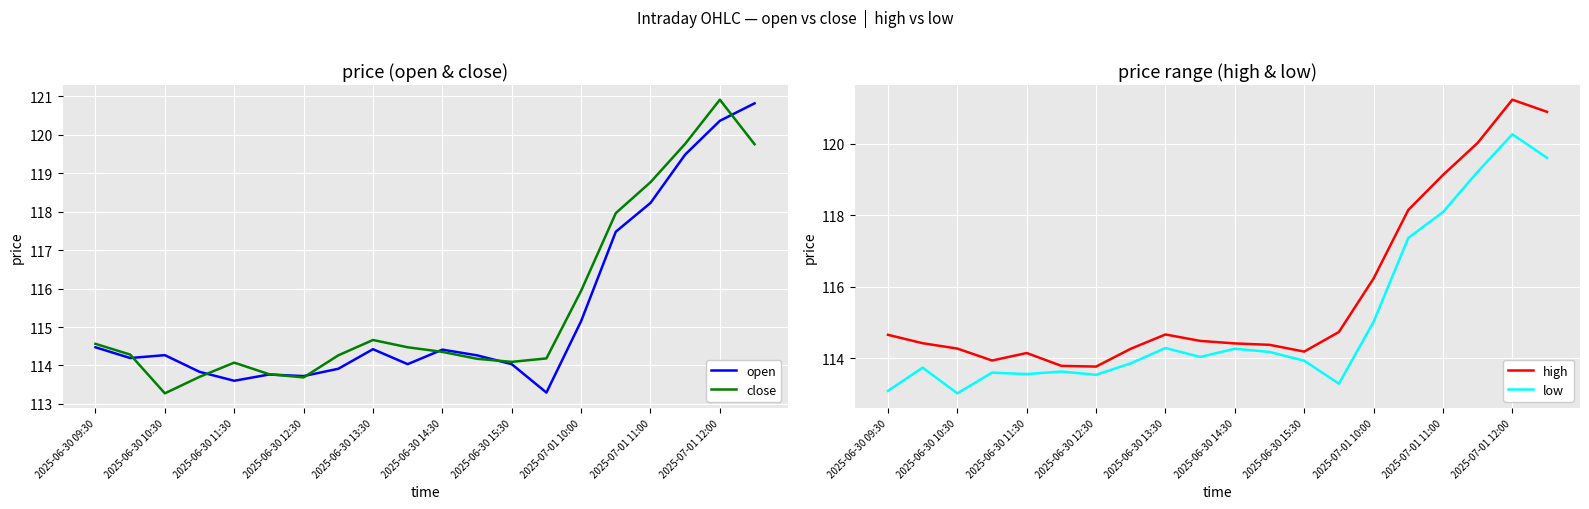

Which category has the highest value in the close series?

2025-07-01 12:00